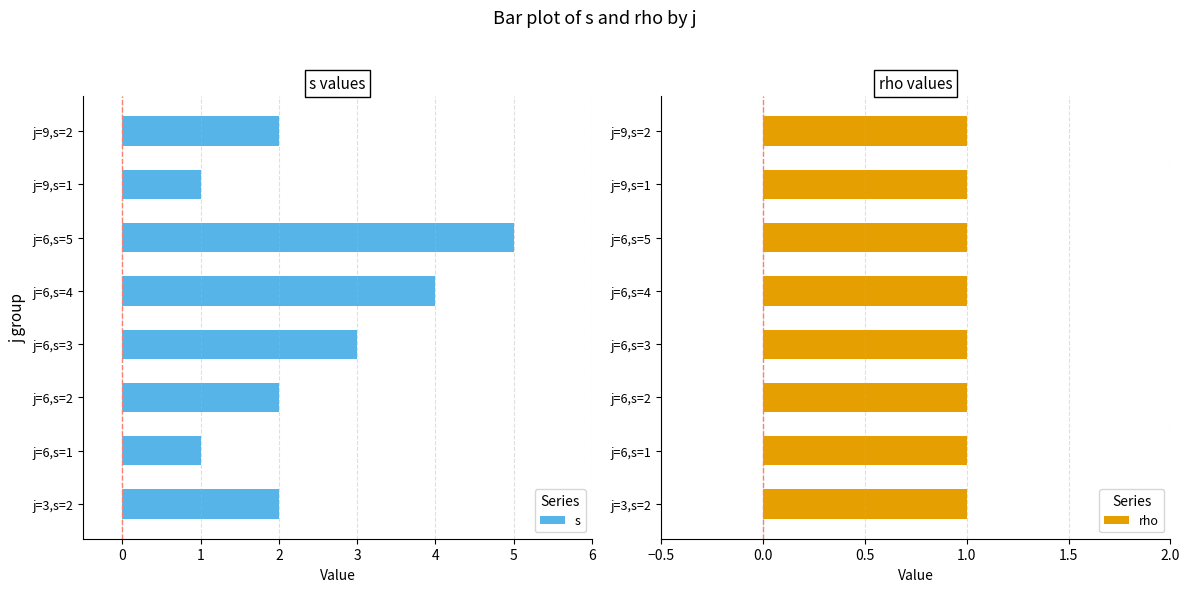

What is the maximum value for s?

5